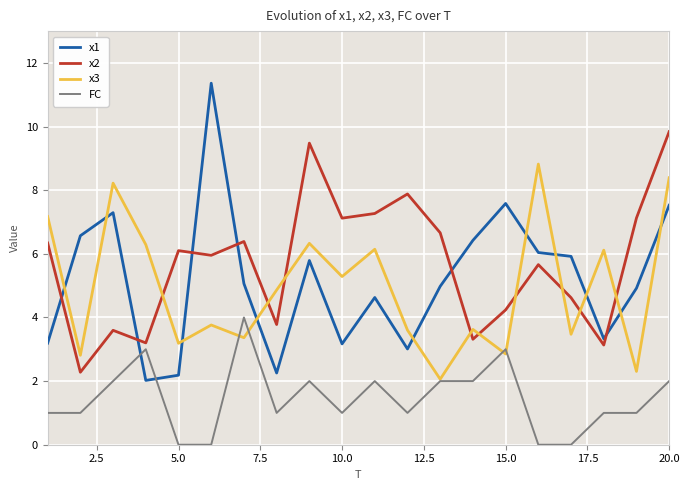

List the series in order of their peak value, highest first.

x1, x2, x3, FC